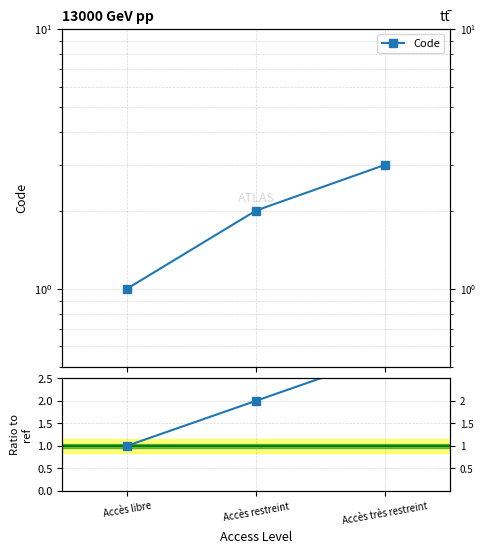

At which category is the sum across all series the highest?

Accès très restreint